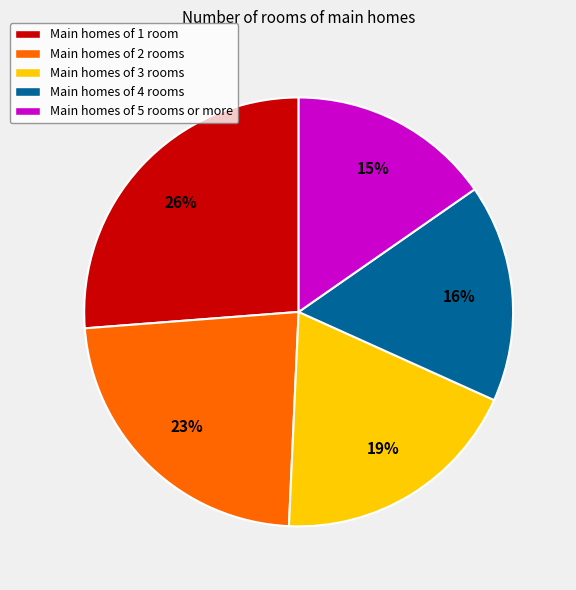

Is it true that Main homes of 2 rooms is 23% of the pie?

True